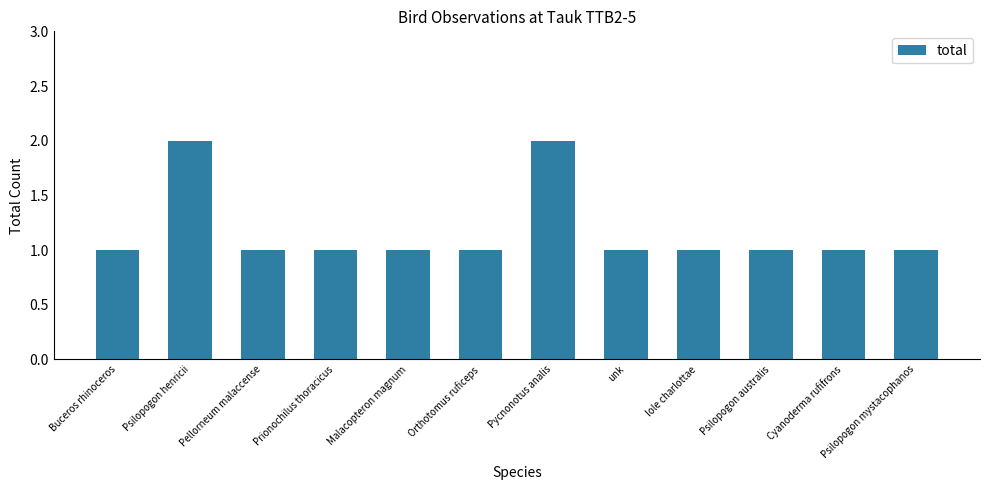

Reading left to right, transcribe all the data shown in this chart.

Buceros rhinoceros=1	Psilopogon henricii=2	Pellorneum malaccense=1	Prionochilus thoracicus=1	Malacopteron magnum=1	Orthotomus ruficeps=1	Pycnonotus analis=2	unk=1	Iole charlottae=1	Psilopogon australis=1	Cyanoderma rufifrons=1	Psilopogon mystacophanos=1